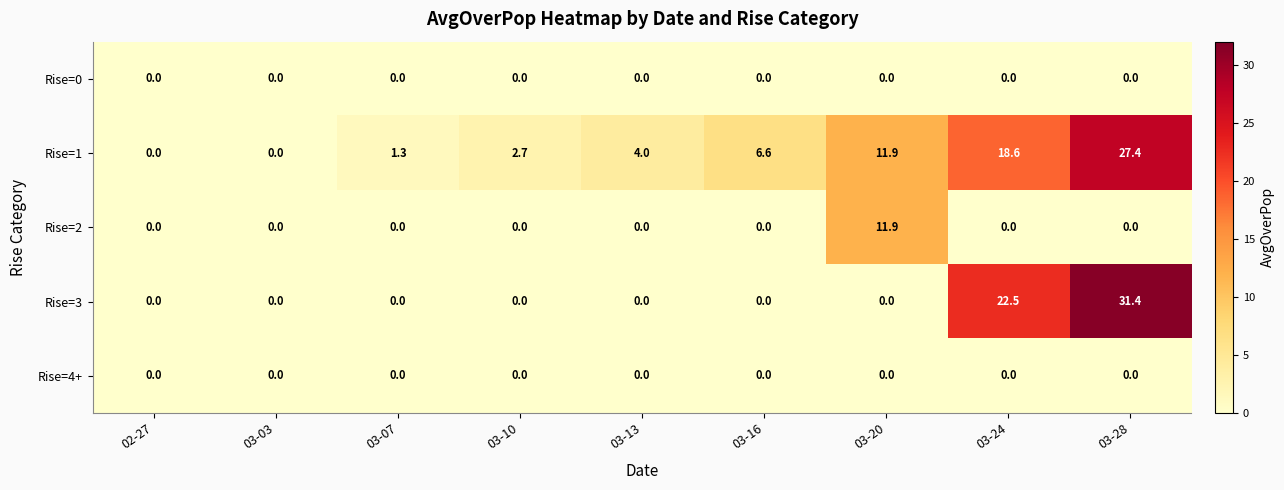

Which series changed the most between 02-27 and 03-10?

Rise=1